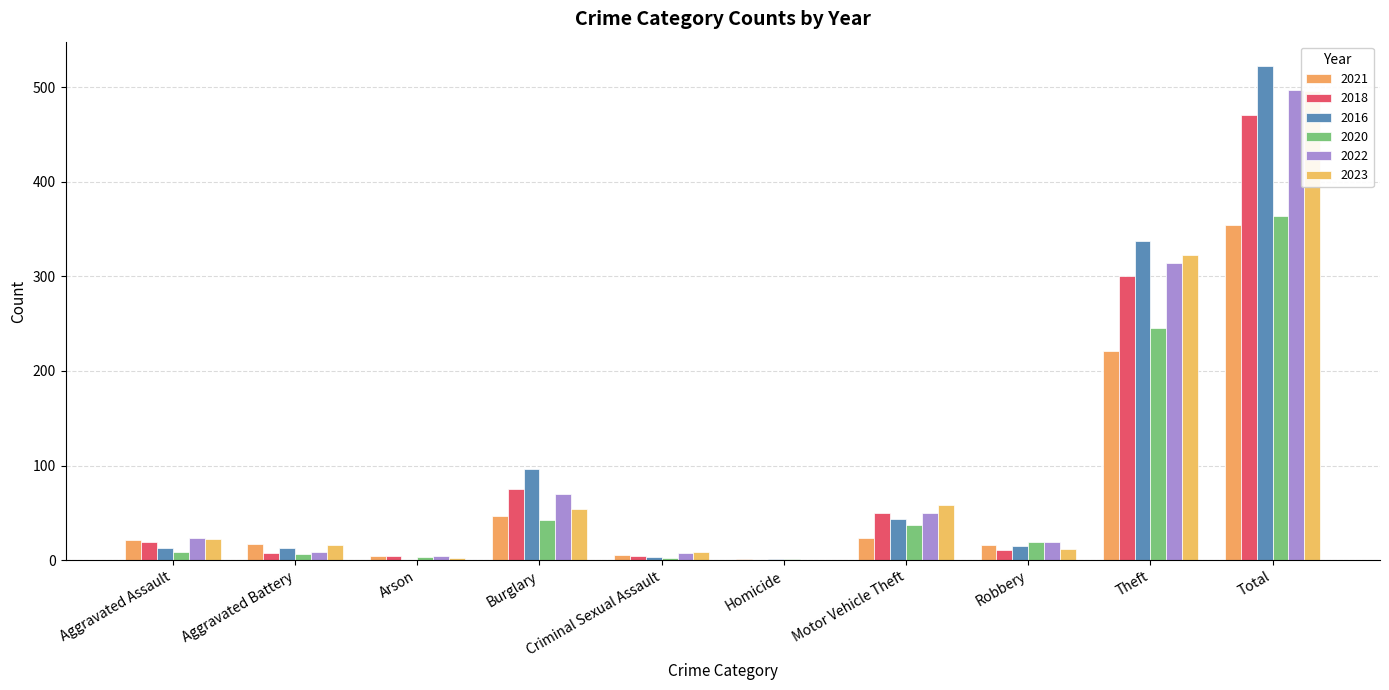

How many categories are shown in the chart?

10